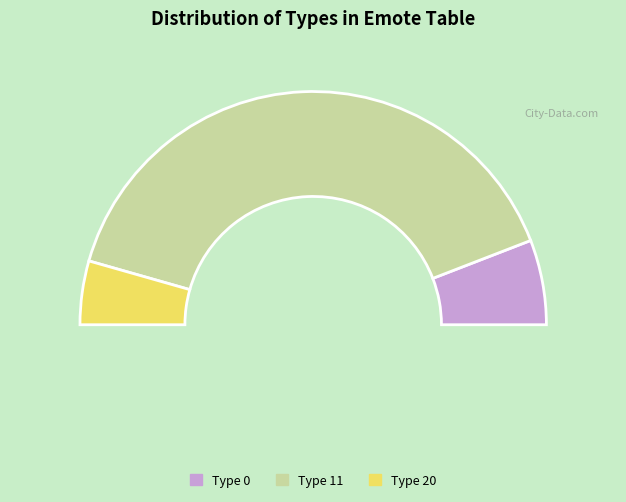

Is there a majority slice in this chart?

Yes